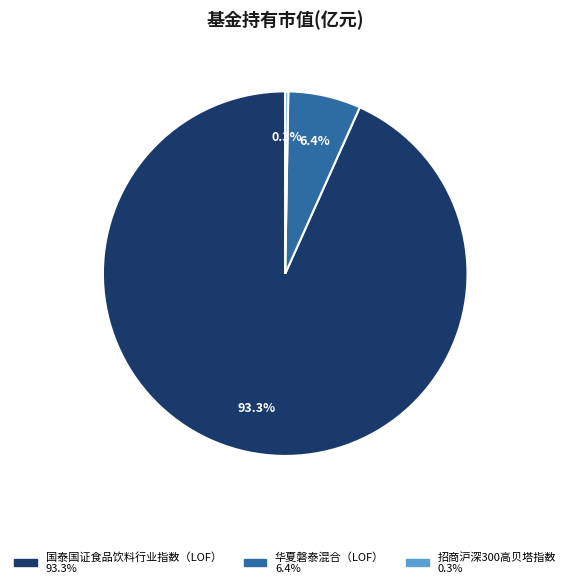

Which slice represents more than half of the pie?

国泰国证食品饮料行业指数（LOF）